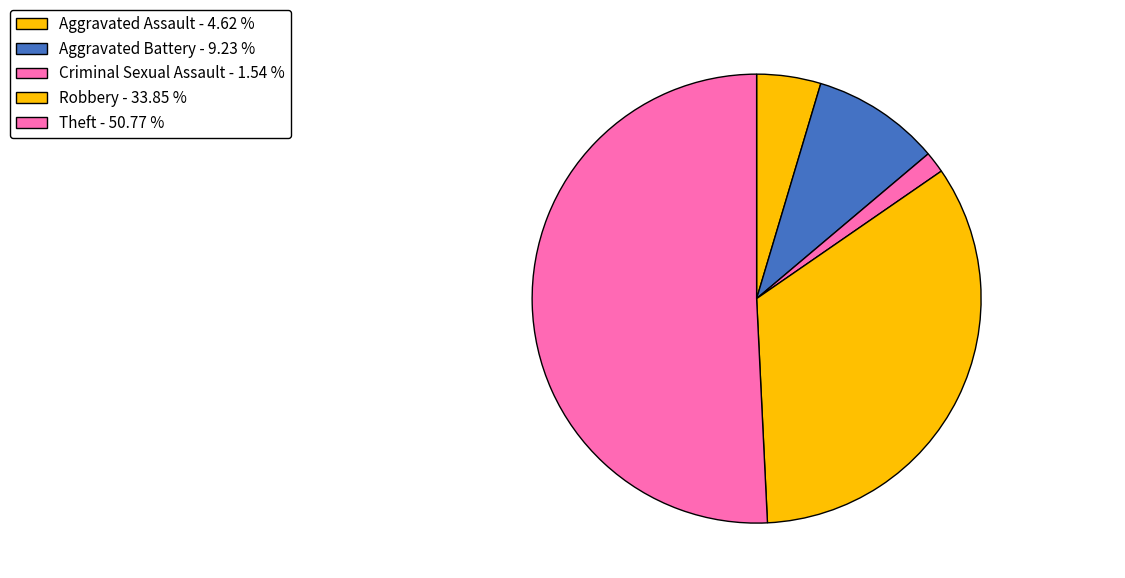

Combined, what portion of the pie is Aggravated Assault and Robbery?

38.5%